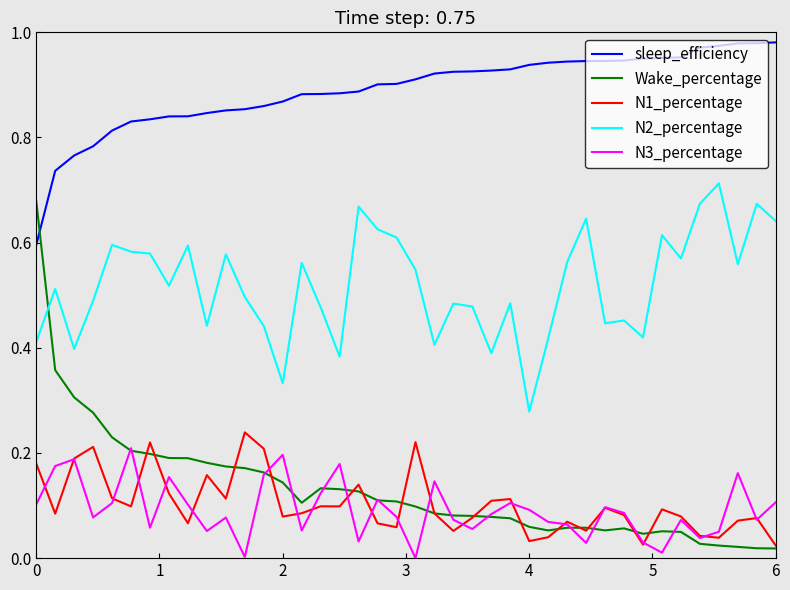

Does the chart have visible grid lines?

No